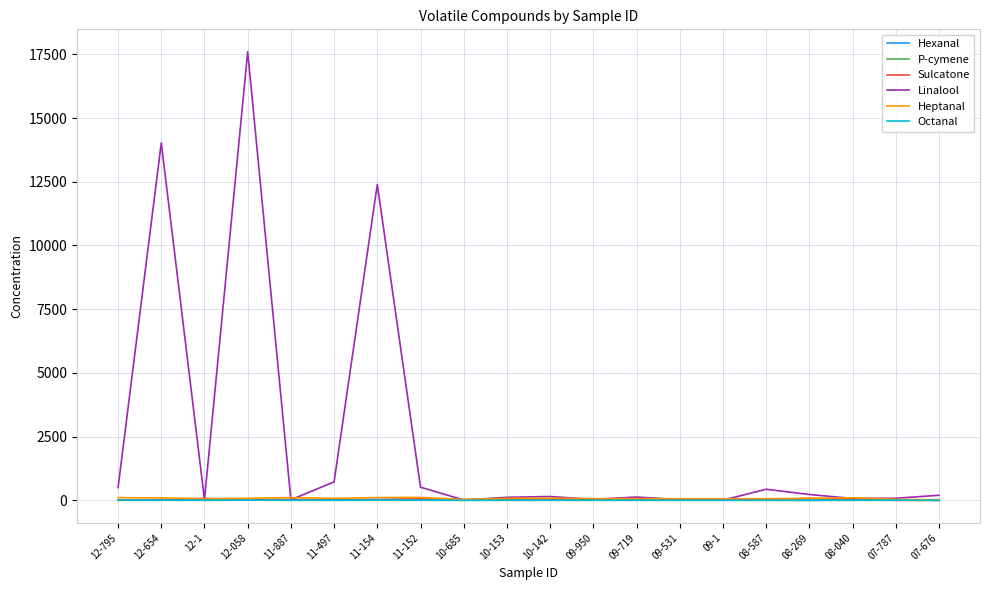

What is the greatest value displayed?

17599.7